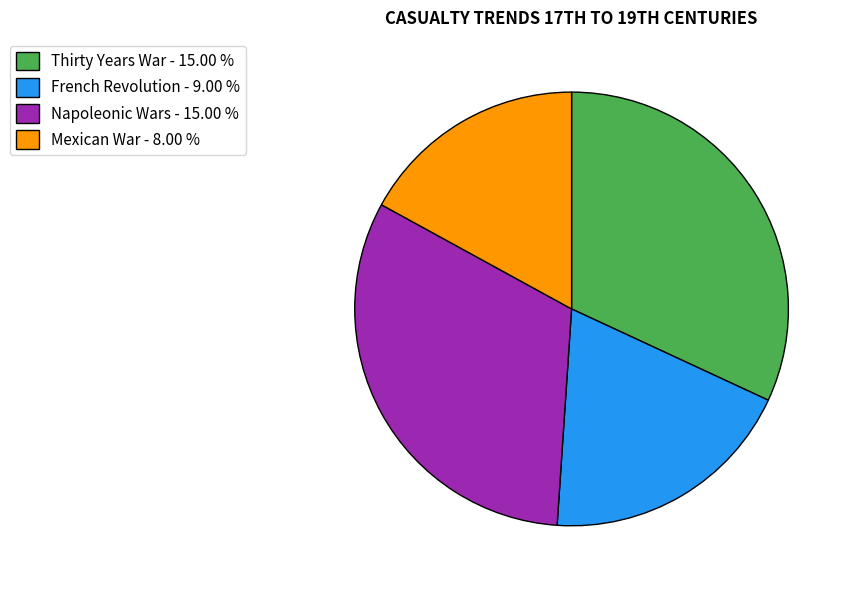

What is the ratio of the value at Mexican War - 8.00 % to the value at Thirty Years War - 15.00 %?

0.5